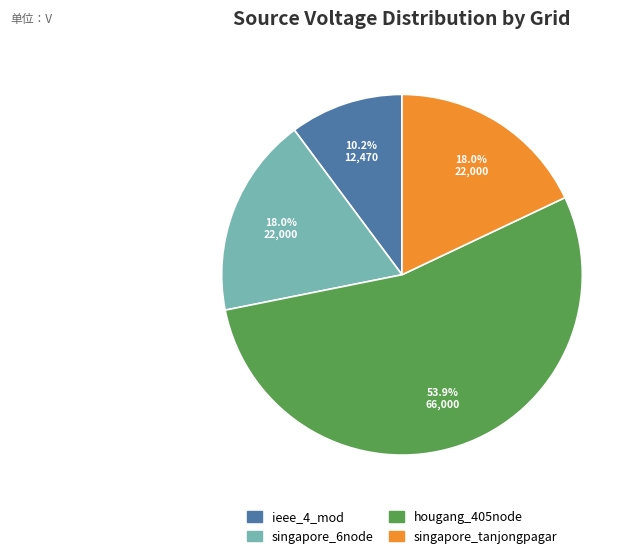

Which has a higher value, singapore_6node or hougang_405node?

hougang_405node